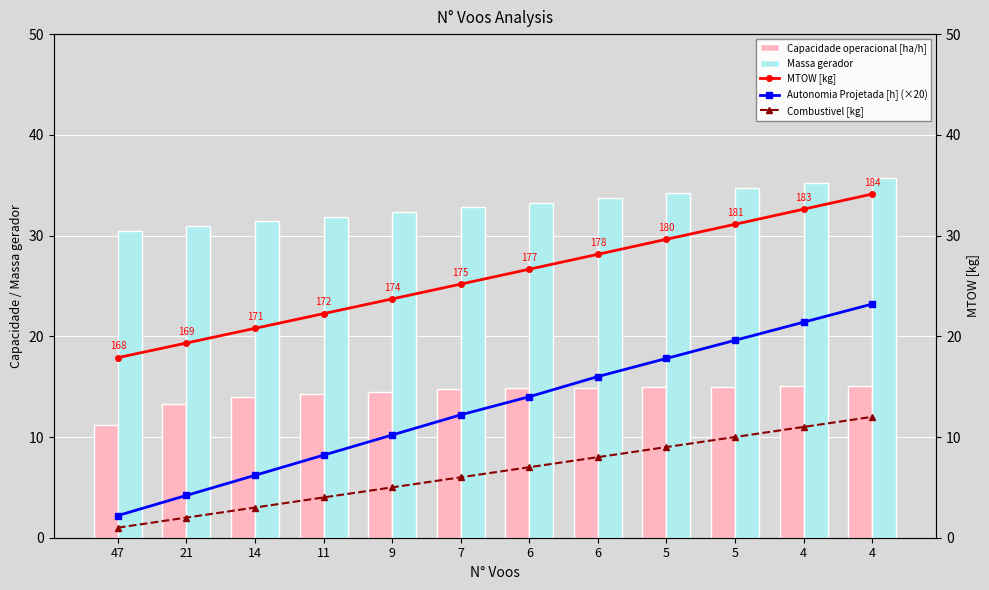

What is the average value of the Autonomia Projetada [h] (×20) series?

12.9